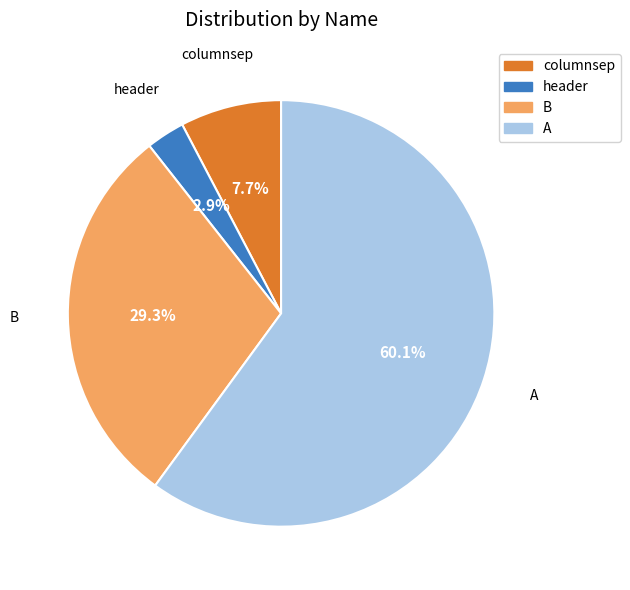

How many slices are in this pie chart?

4